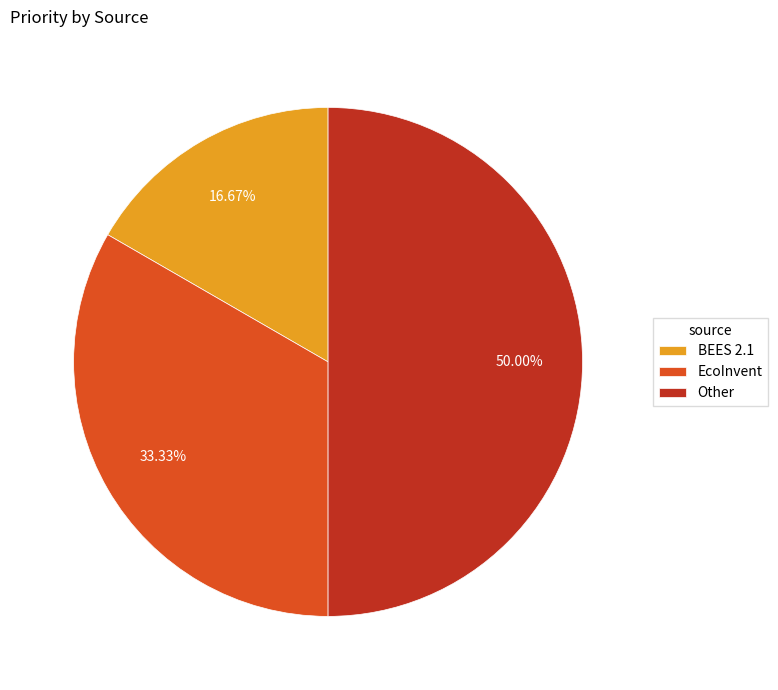

What portion of the pie excludes Other?

50.0%